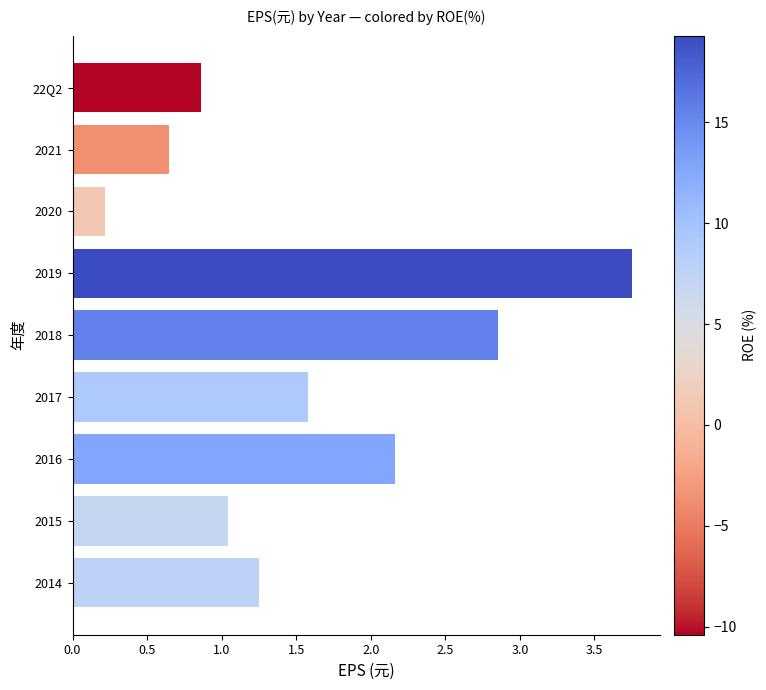

The value at 2014 is 2.1. True or false?

False